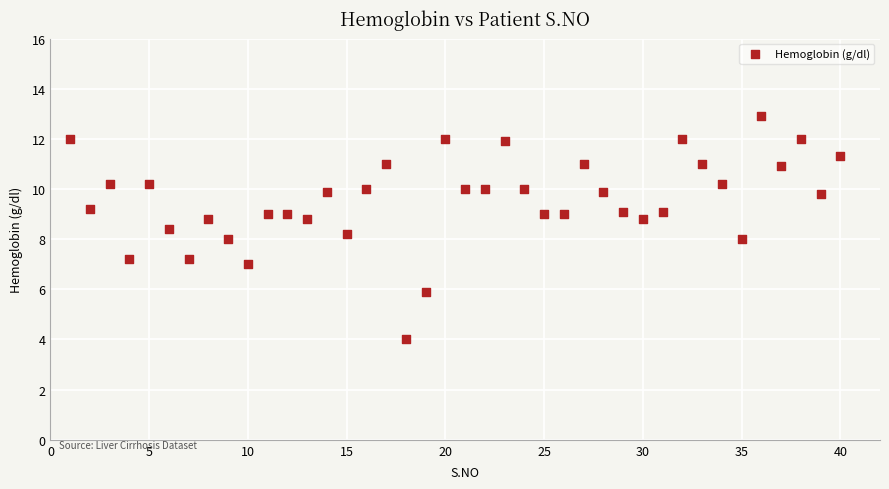

What is the range of X values (max minus min)?

39.0